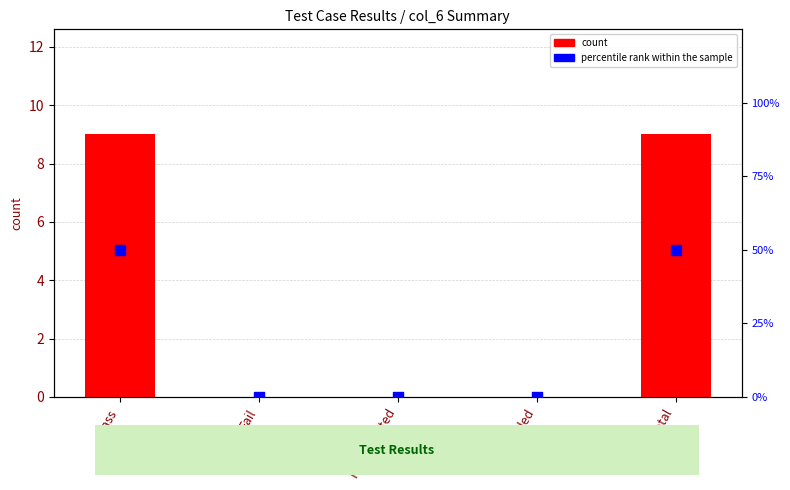

Which series contains the highest Y value?

percentile rank within the sample